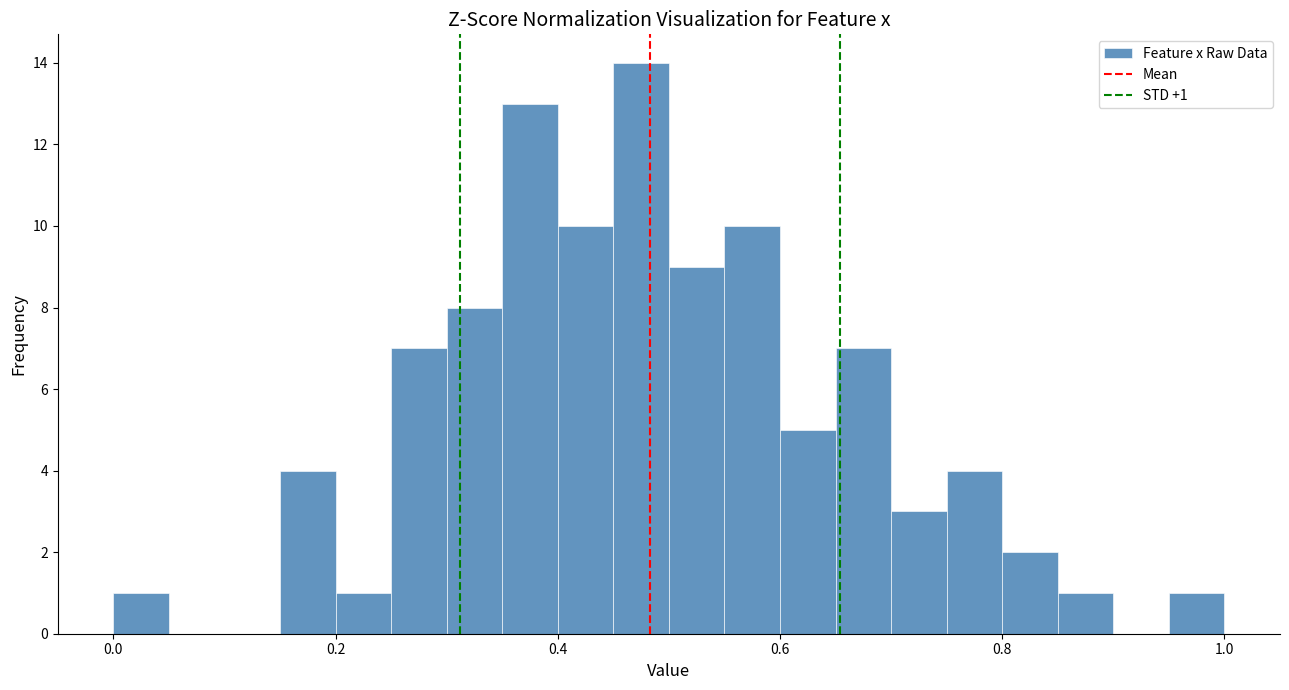

Read against the x-axis, roughly where is the centre of the tallest bar?

0.48